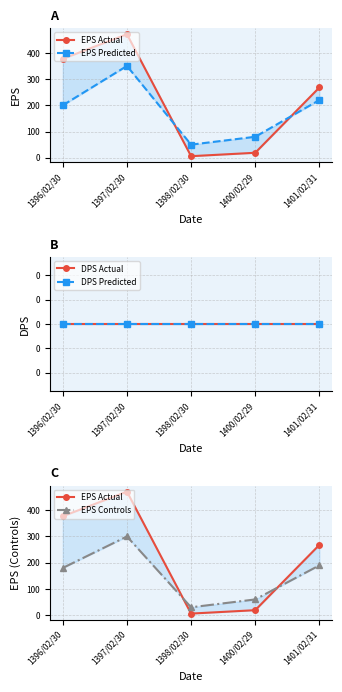

At which label does DPS Actual reach its minimum?

1396/02/30